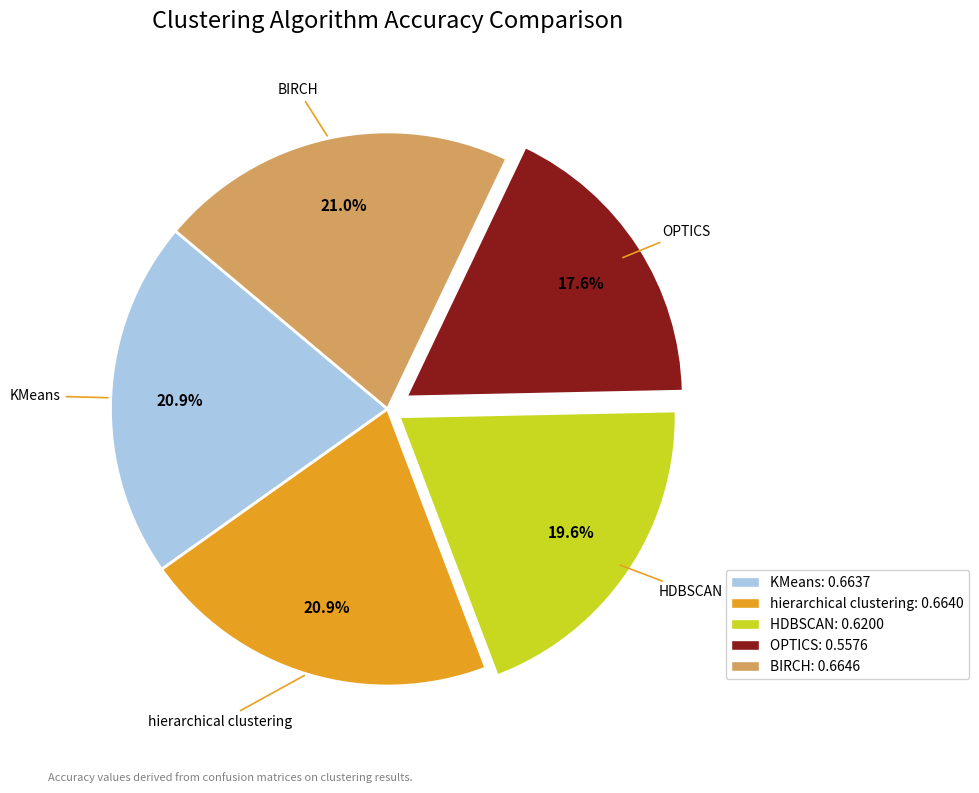

Is it true that KMeans is 21% of the pie?

True